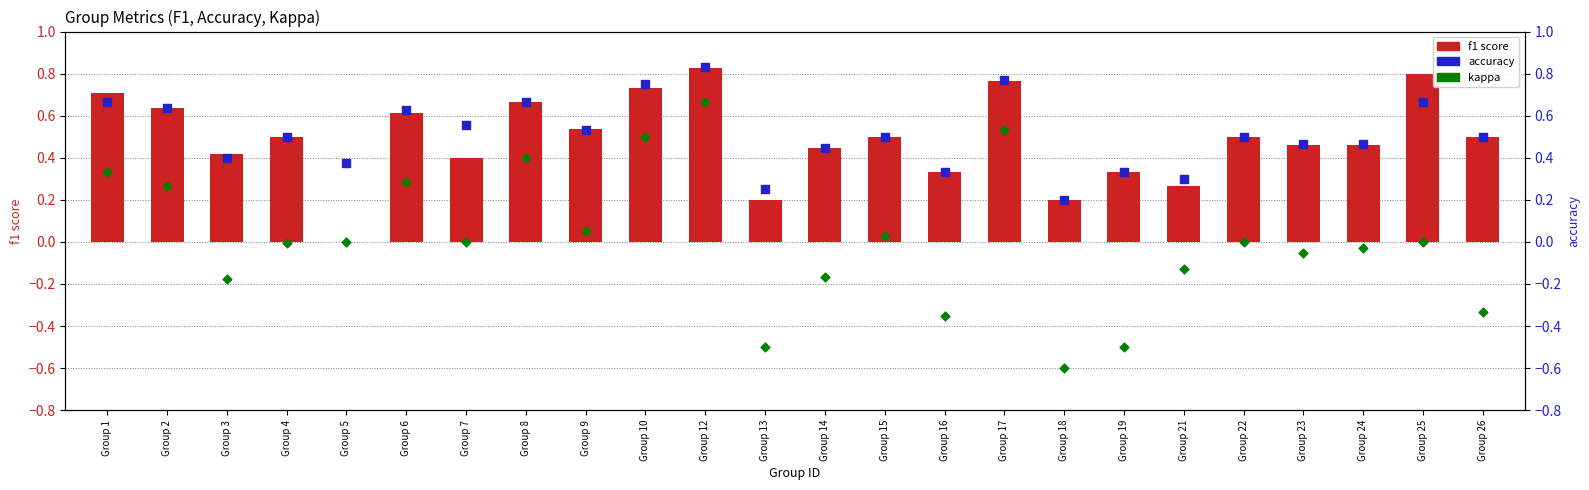

Which series contains the lowest Y value?

kappa